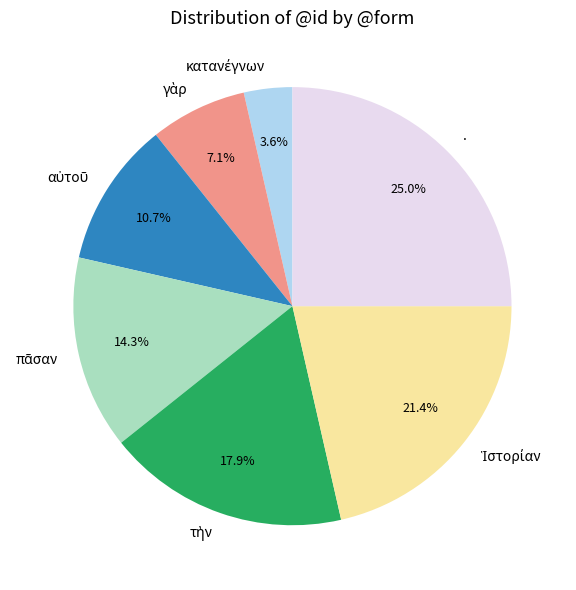

Is there any slice that represents more than half of the pie?

No